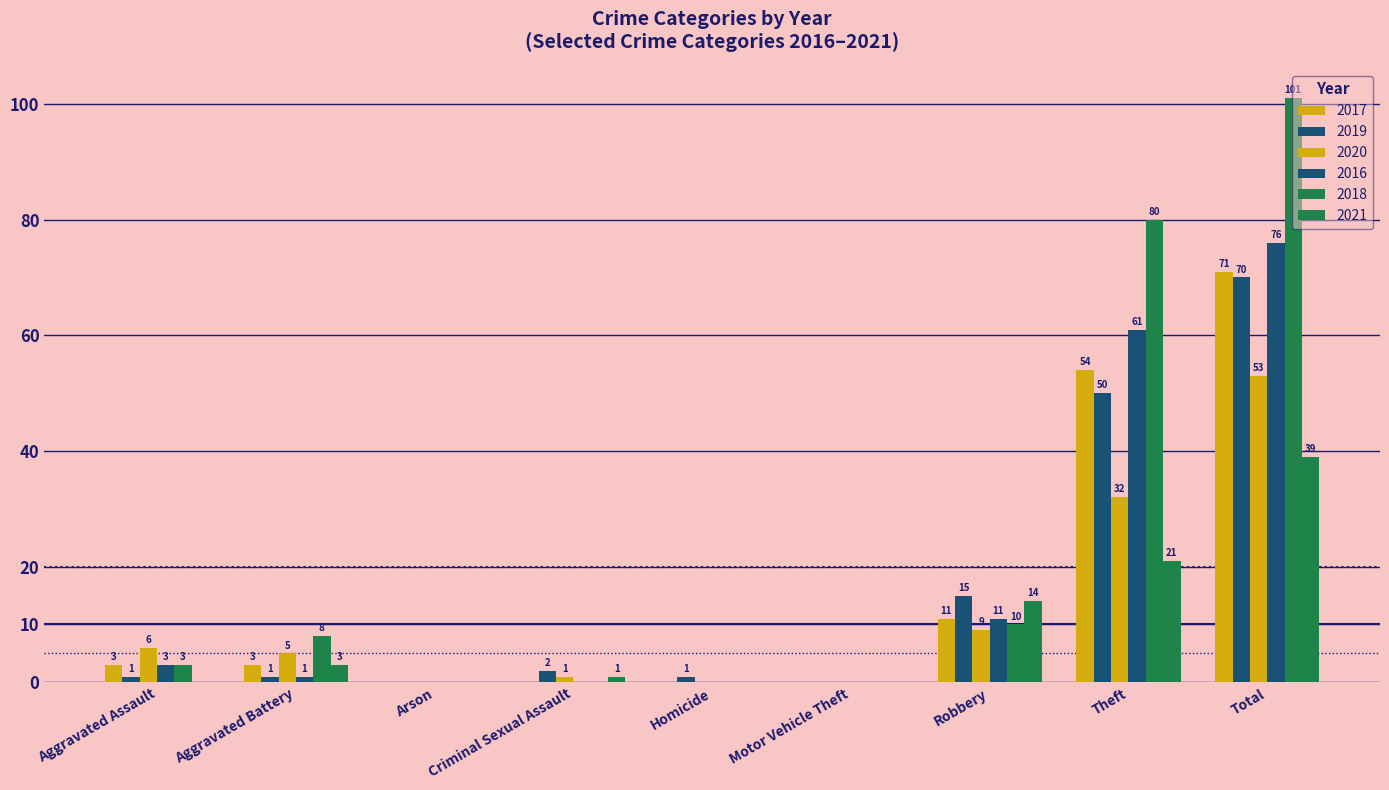

What is the highest value of the 2018 series?

101